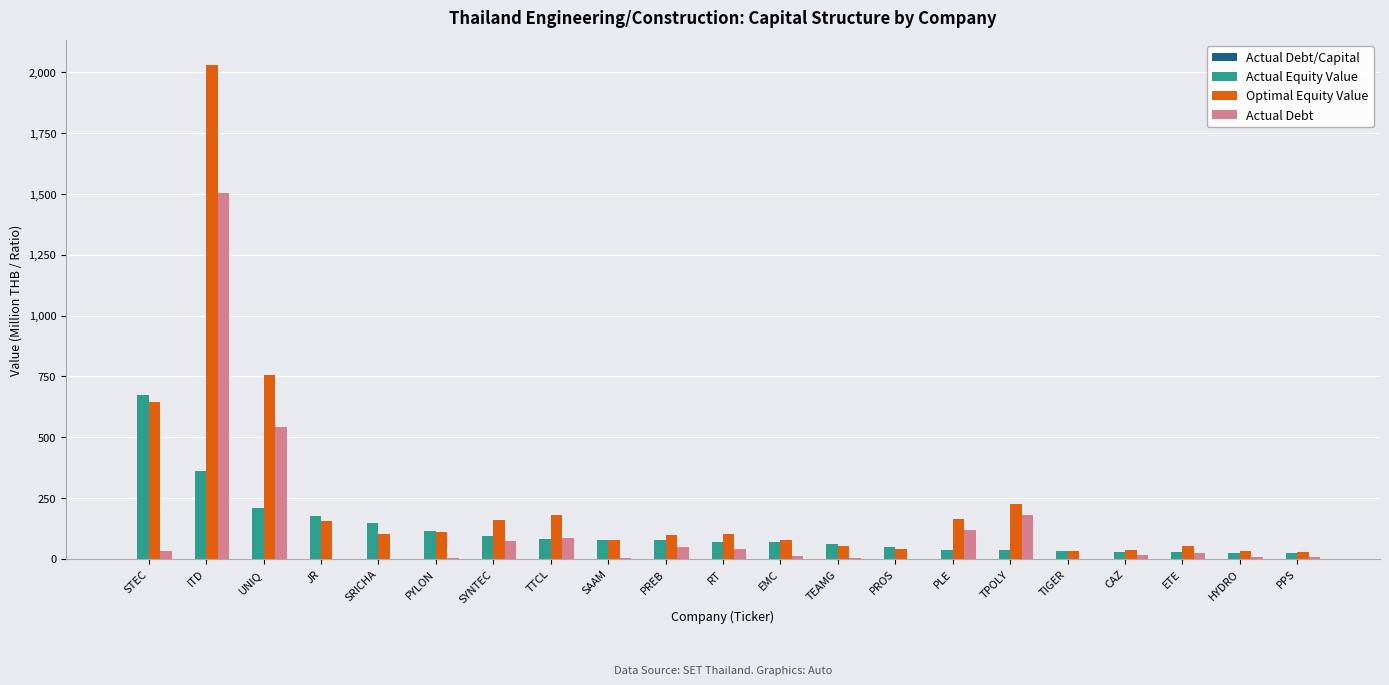

Is it true that Actual Equity Value equals 68.3 at EMC?

True